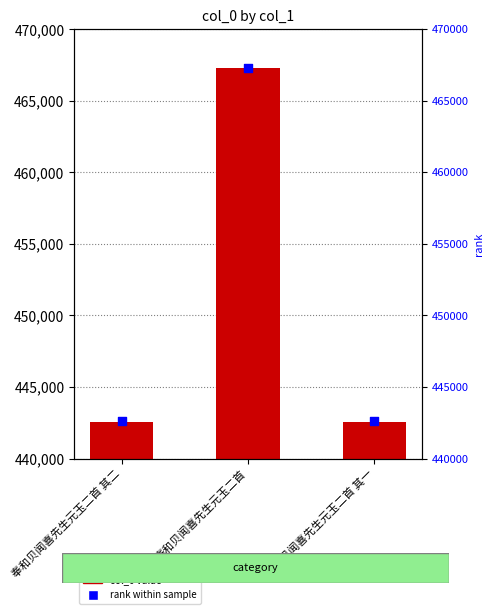

Which series has the widest spread of Y values?

col_0